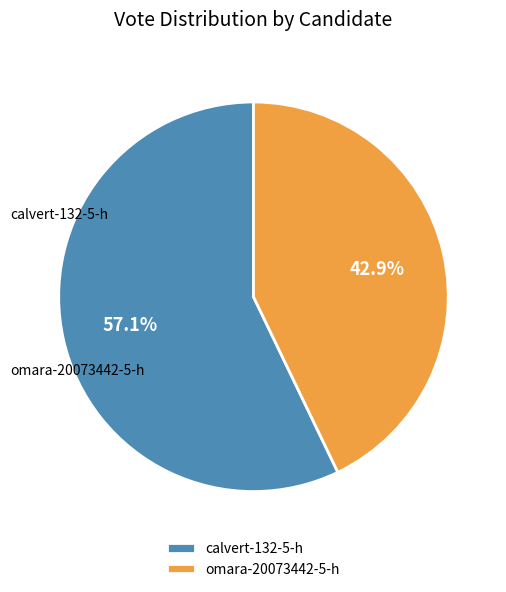

What is the majority slice?

calvert-132-5-h